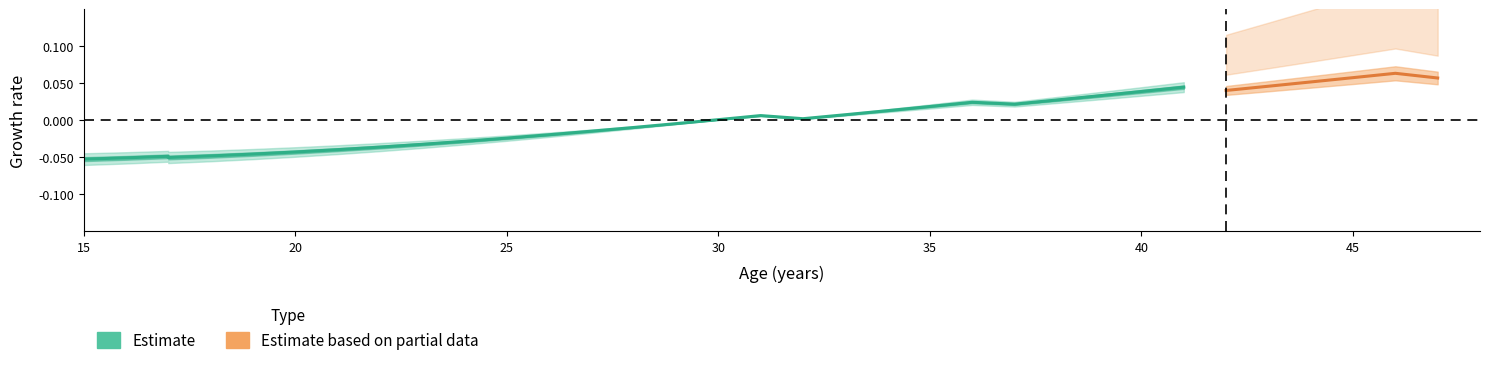

Does the chart have visible grid lines?

No